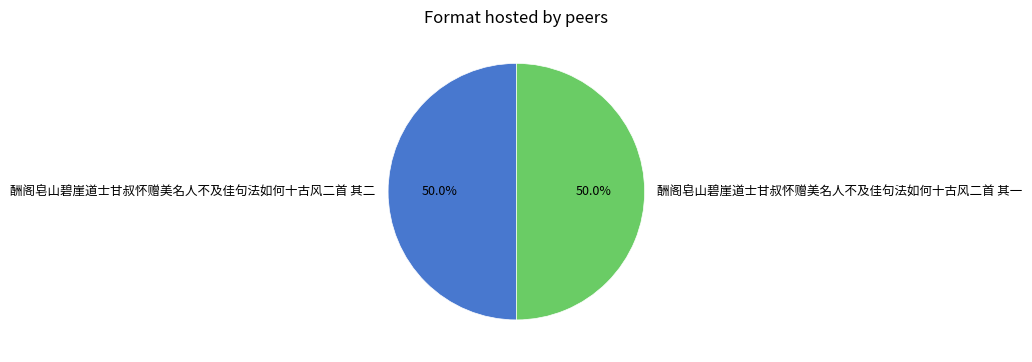

Approximately how many times larger is the value at 酬阁皂山碧崖道士甘叔怀赠美名人不及佳句法如何十古风二首 其二 compared to 酬阁皂山碧崖道士甘叔怀赠美名人不及佳句法如何十古风二首 其一?

1.0